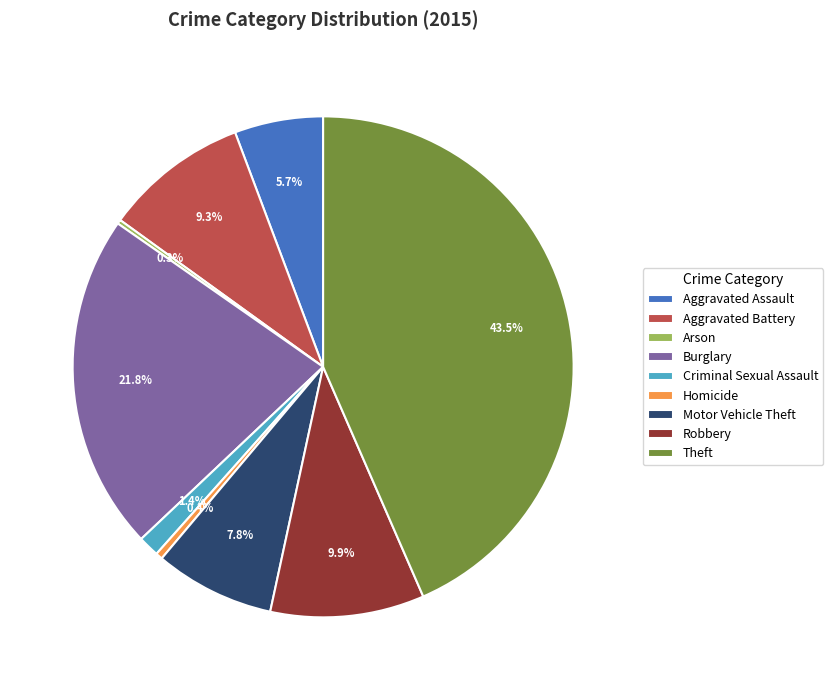

Which slice is the largest?

Theft